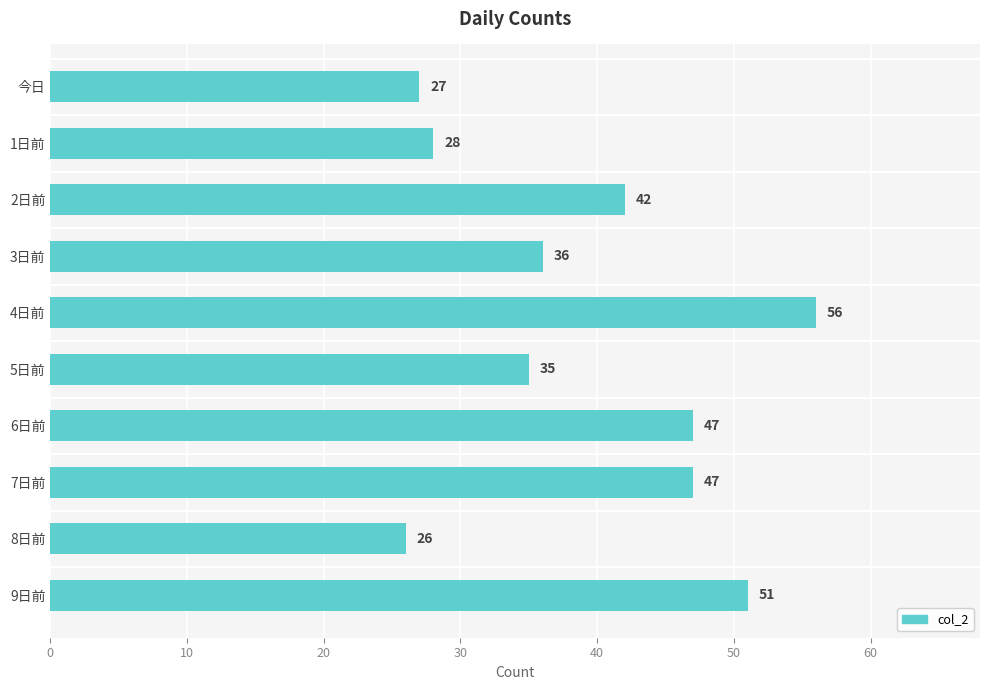

True or false: the data shows 47 at 7日前.

True